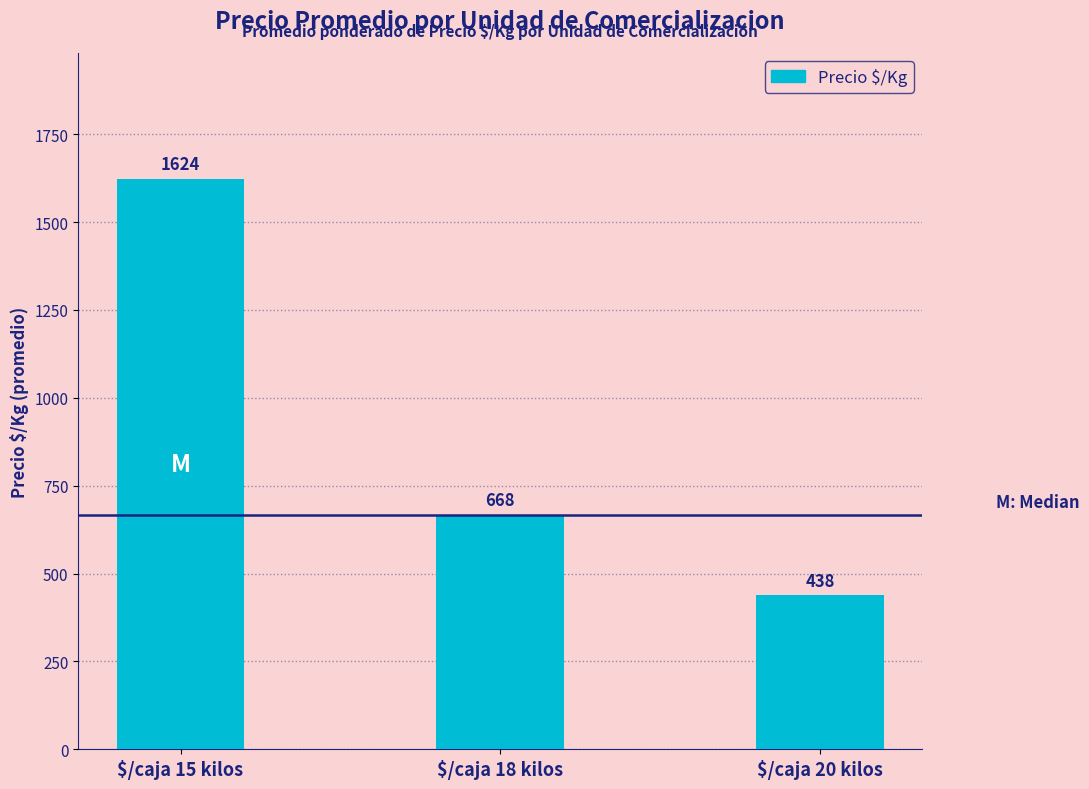

What is the ratio of the value at $/caja 15 kilos to the value at $/caja 18 kilos?

2.4